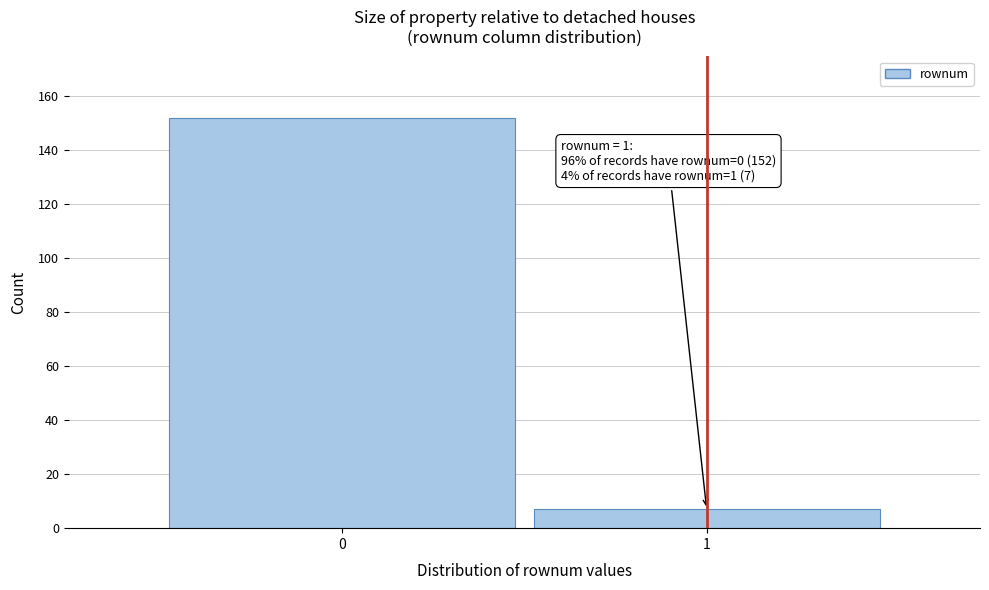

Reading right to left, what are all the values shown in this chart?

7	152